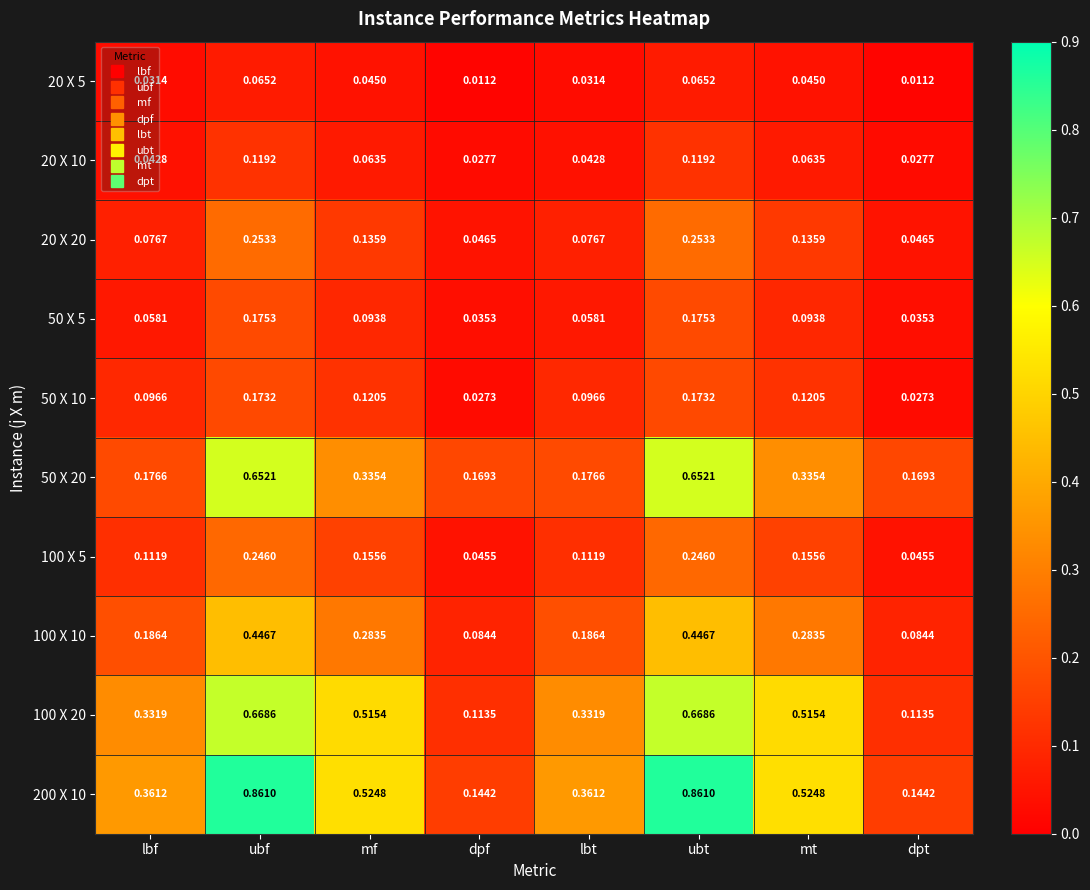

Is the value of 20 X 10 at dpf greater than the value of 20 X 5 at mf?

No